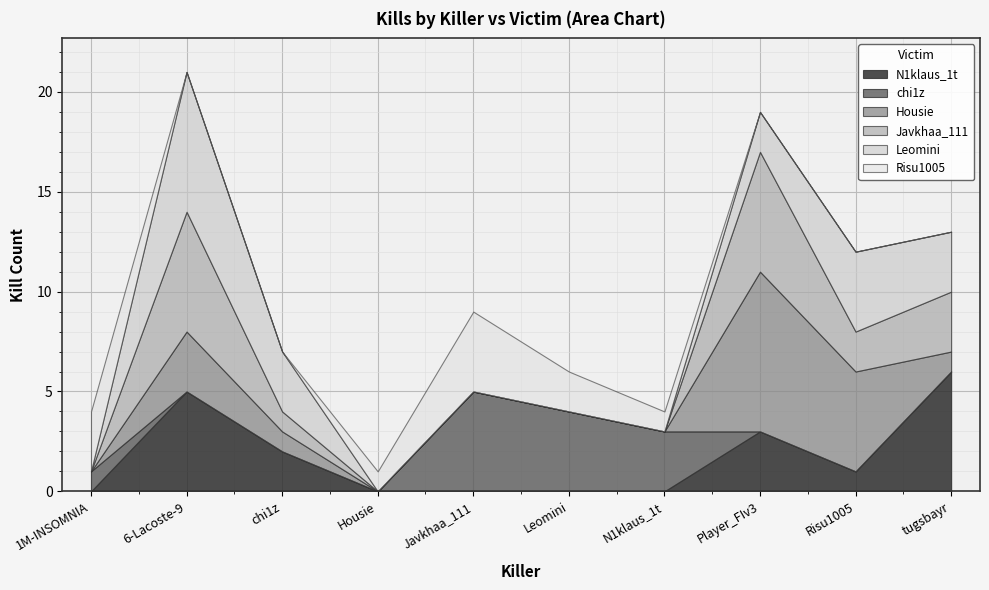

The value of Leomini at N1klaus_1t is -3. True or false?

False